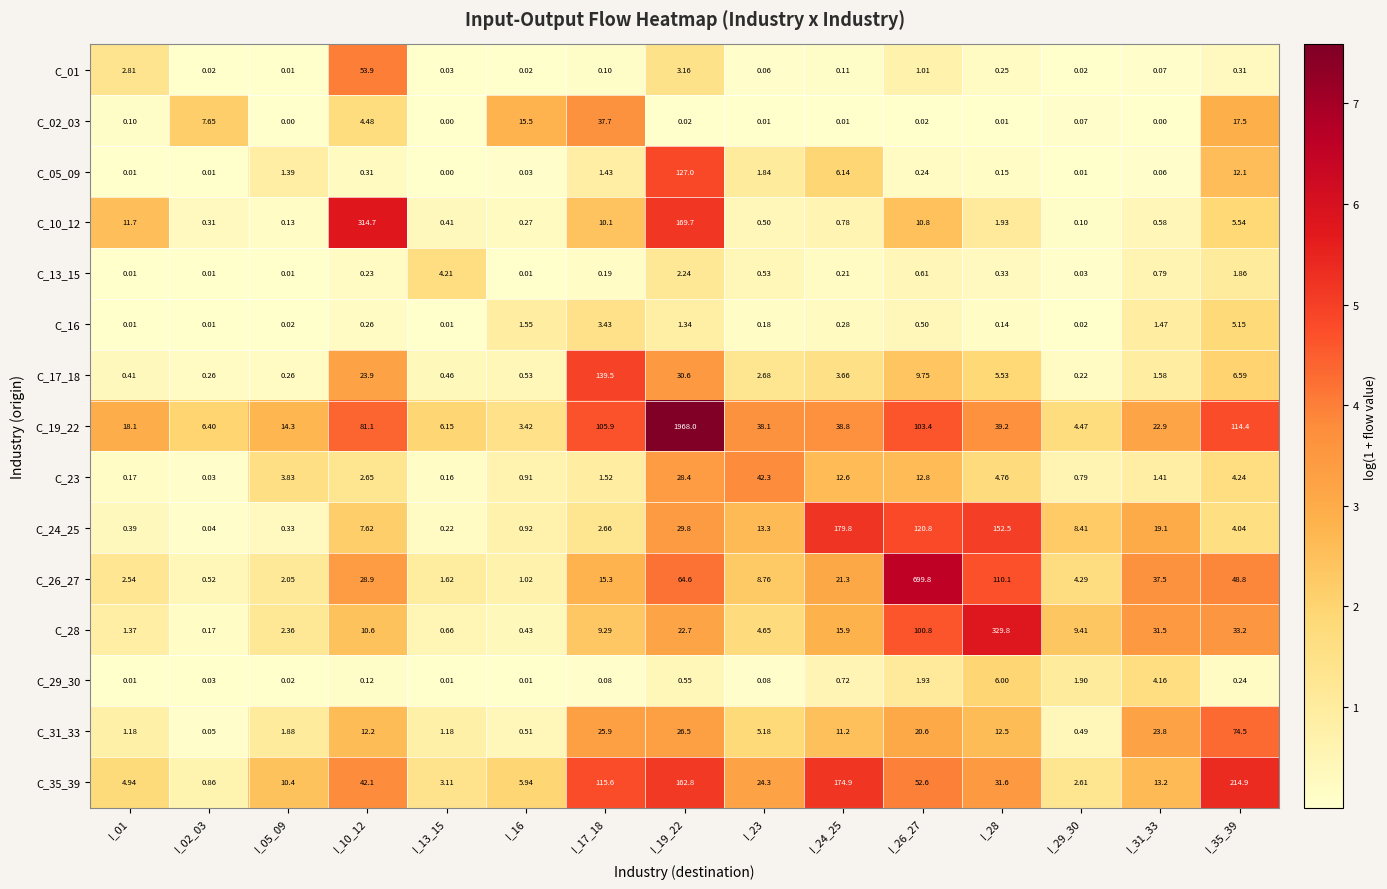

Rank the series at I_17_18 from highest to lowest value.

C_17_18, C_35_39, C_19_22, C_02_03, C_31_33, C_26_27, C_10_12, C_28, C_16, C_24_25, C_23, C_05_09, C_13_15, C_01, C_29_30